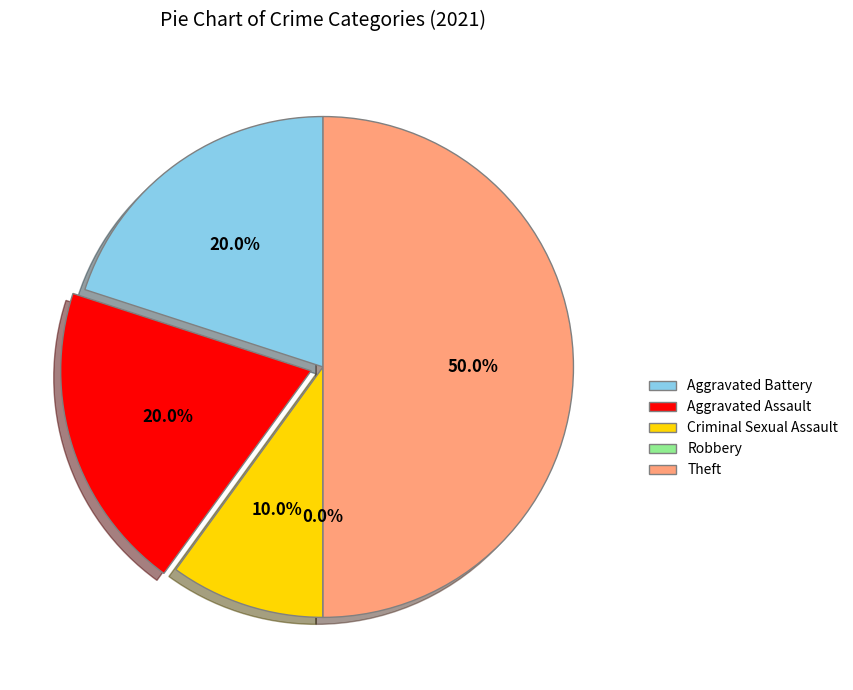

What is the change in value from Aggravated Battery to Criminal Sexual Assault?

-1